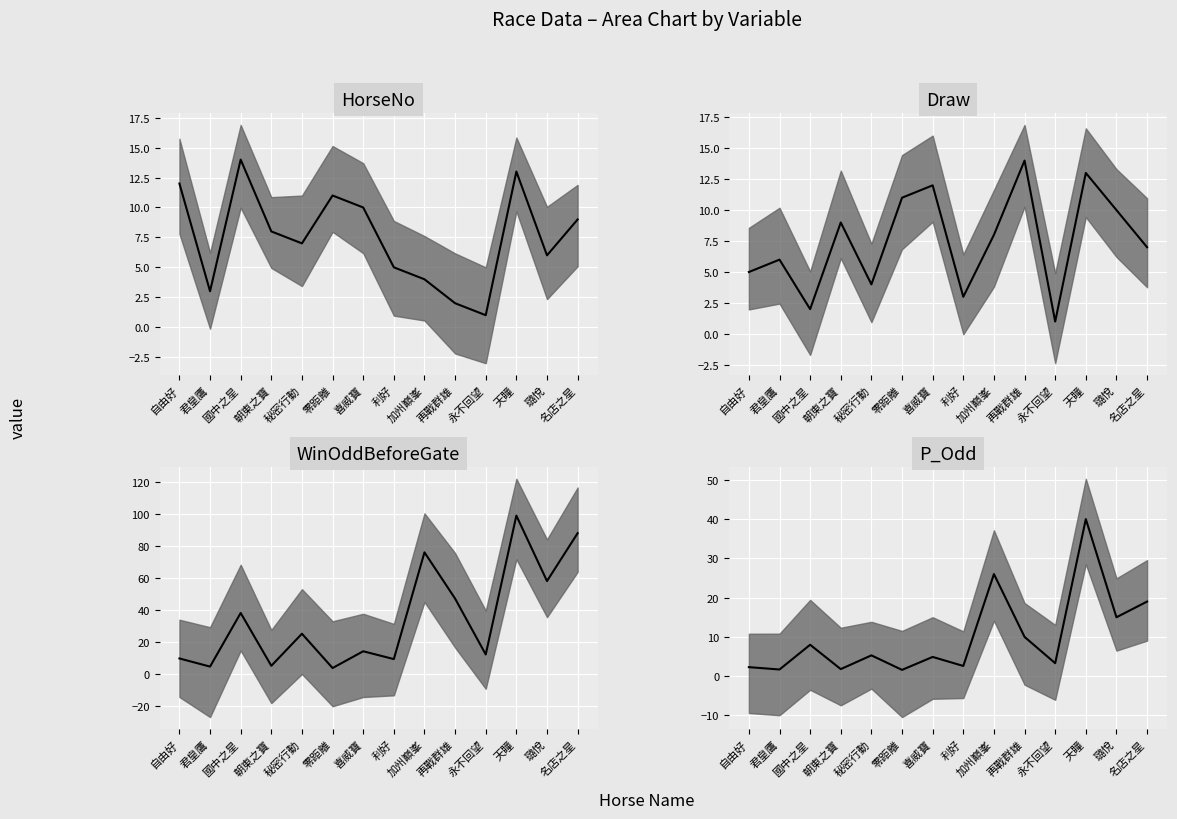

What is the difference between the second highest and minimum values in the P_Odd median series?

24.4